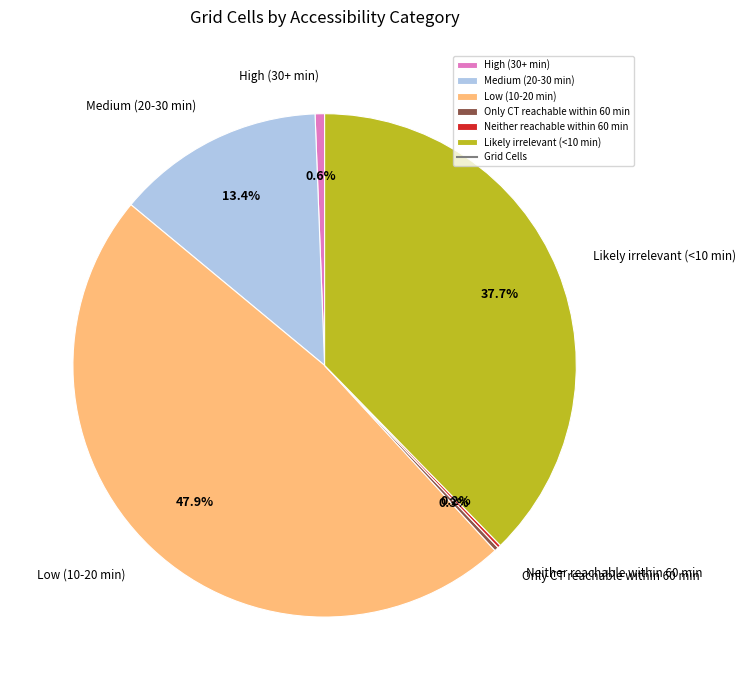

Is the sum of Likely irrelevant (<10 min) and High (30+ min) greater than half?

No